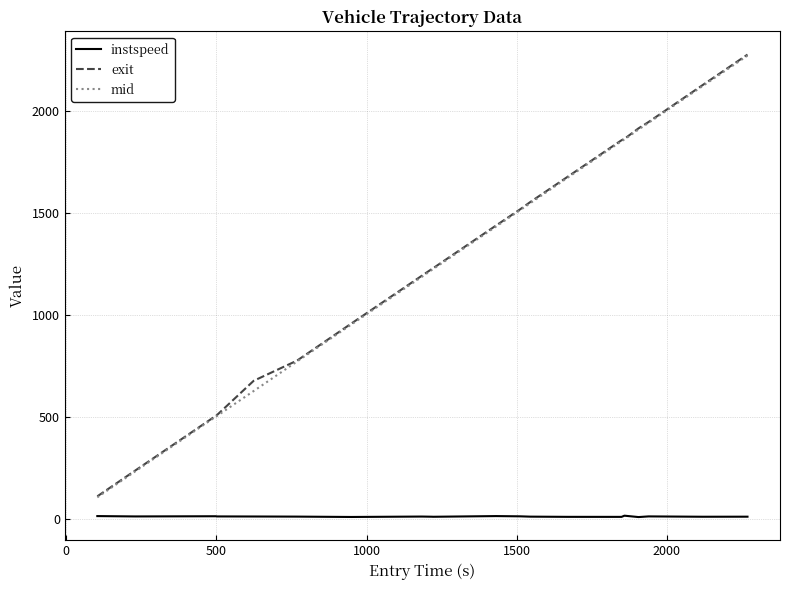

True or false: instspeed and exit intersect in this chart.

False